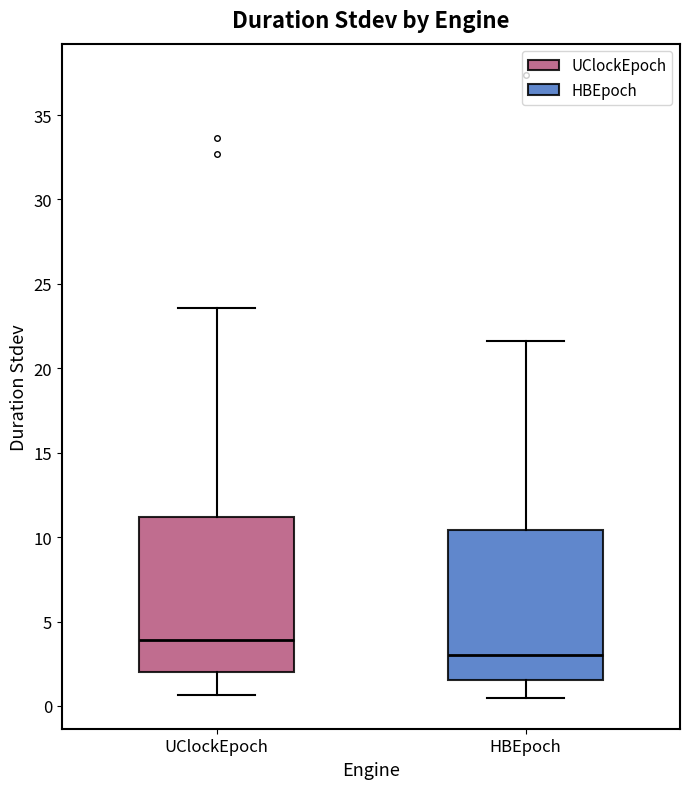

Reading left to right, read every box against the y-axis: the position of its median line, the range the box covers, and the ends of its whiskers. The values are not printed on the chart, so give them approximately, as read against the axis.

UClockEpoch: median 4.0, box 2.0 to 11.0, whiskers 0.5 to 23.5
HBEpoch: median 3.0, box 1.5 to 10.5, whiskers 0.5 to 21.5